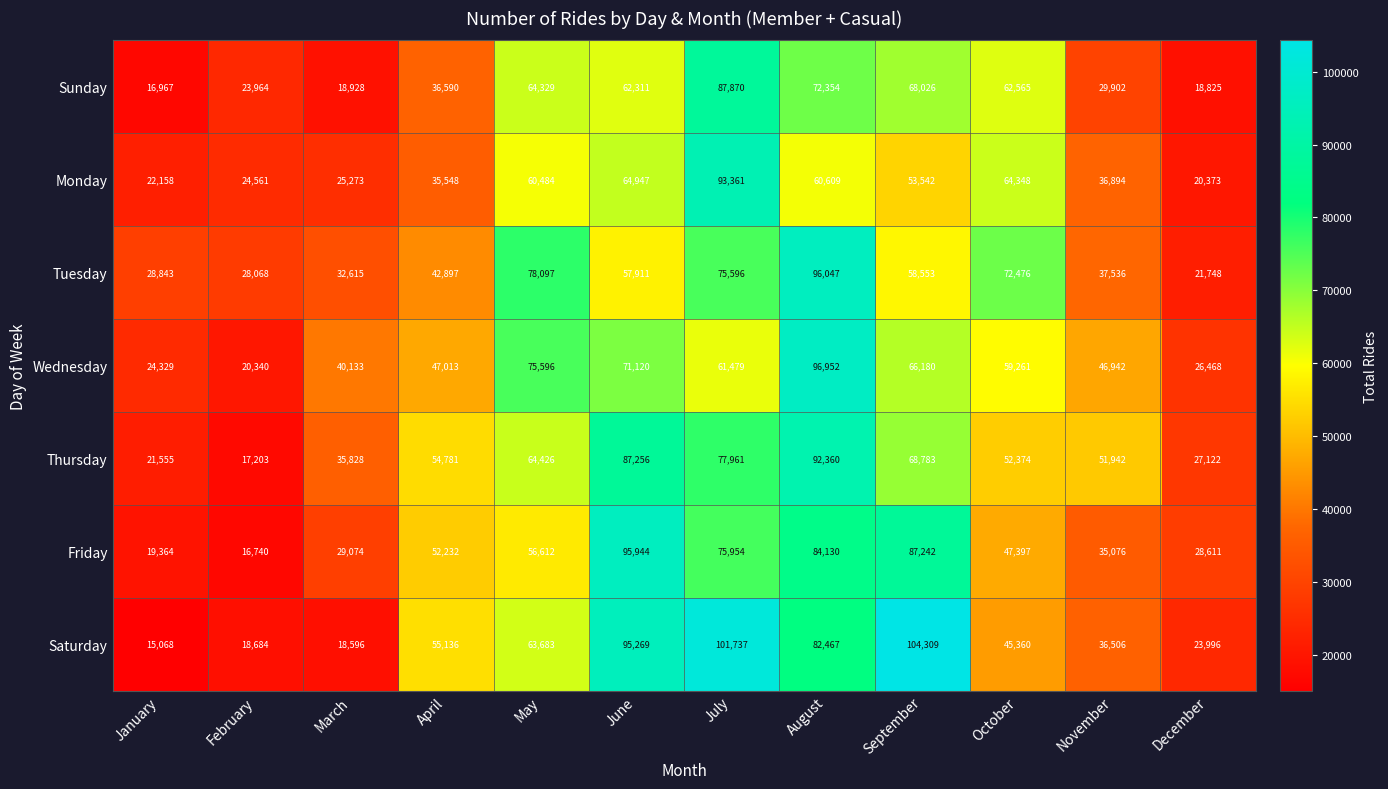

List the series in order of their peak value, lowest first.

Sunday, Thursday, Monday, Friday, Tuesday, Wednesday, Saturday